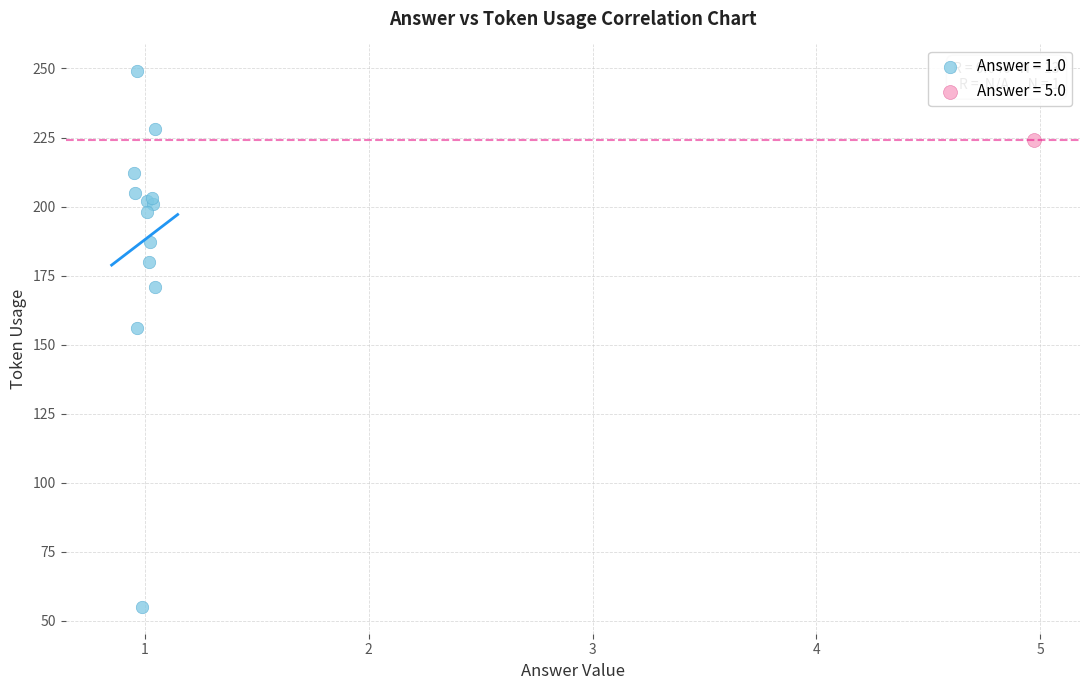

Which series reaches the minimum Y coordinate?

Answer = 1.0